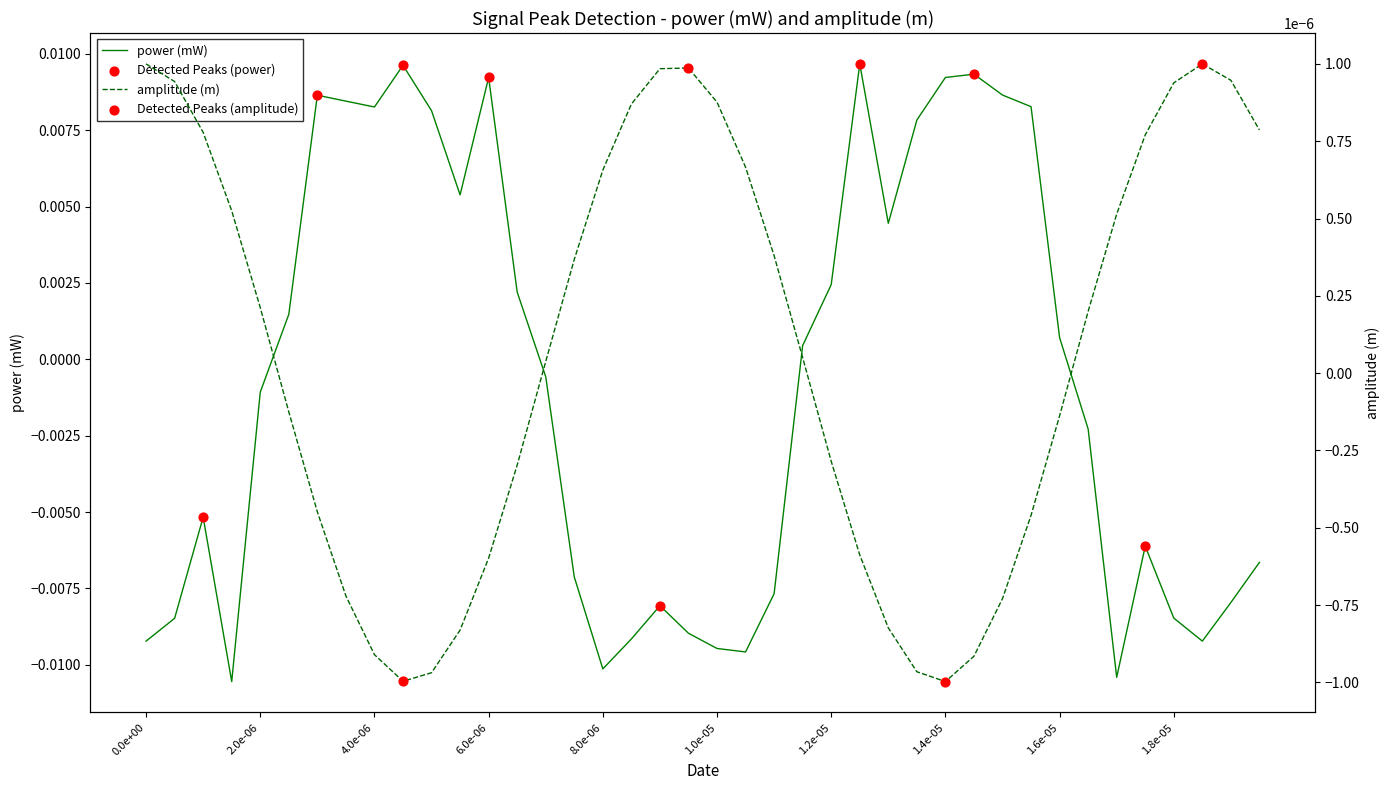

Which series has the largest total across all categories?

amplitude_m